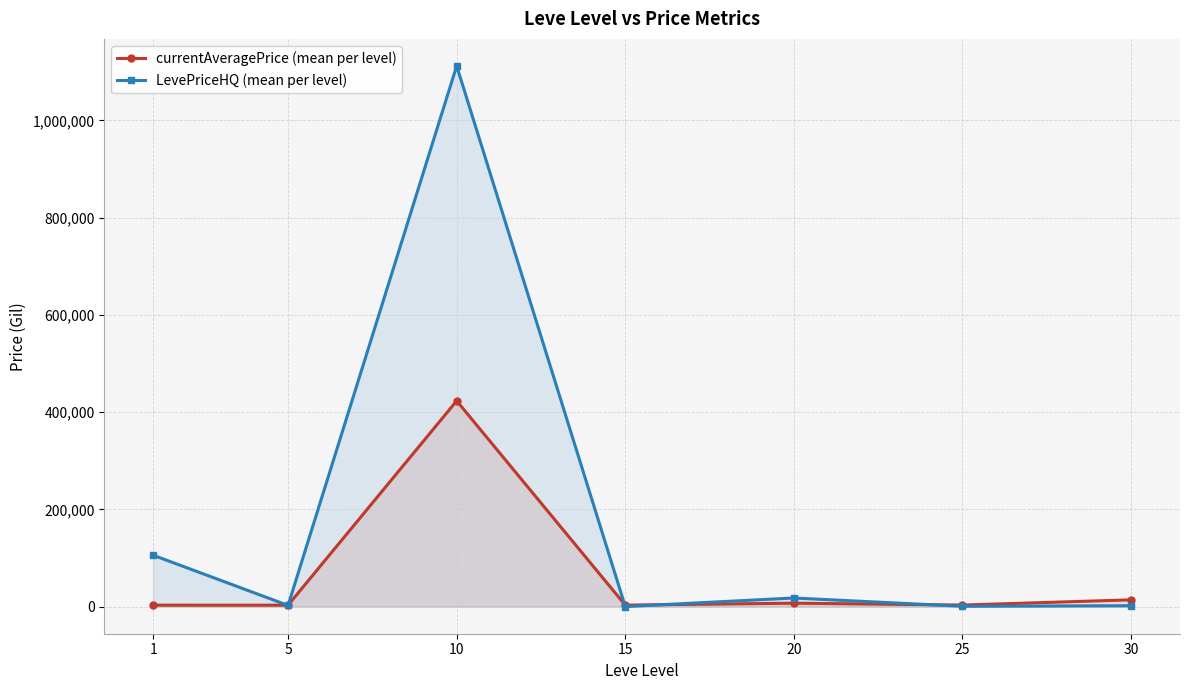

How many times do currentAveragePrice (mean per level) and LevePriceHQ (mean per level) cross each other?

5